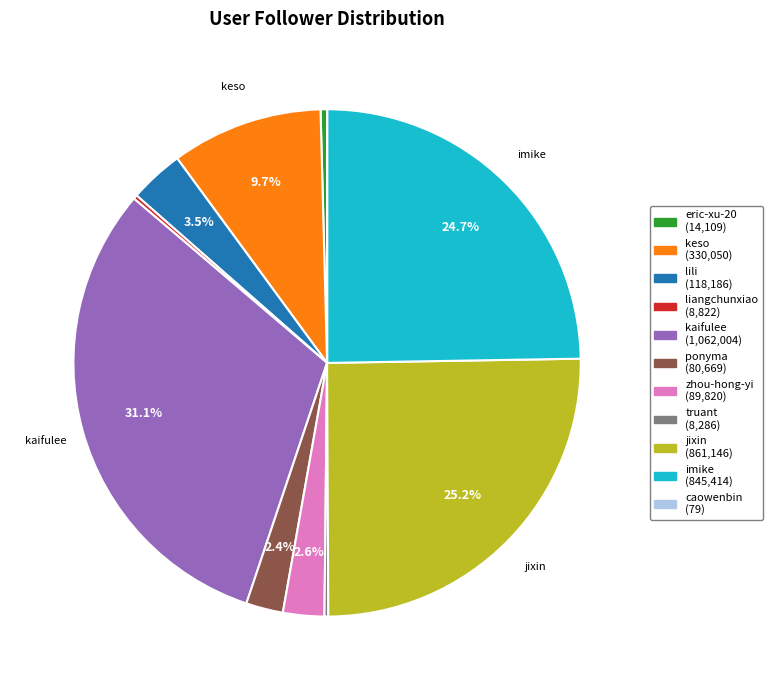

Between lili (118,186) and imike (845,414), which is larger?

imike (845,414)